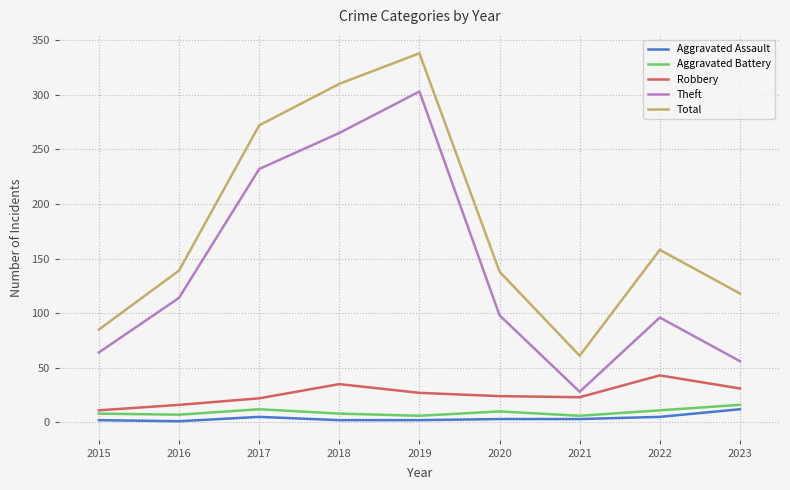

Which category has the highest value in the Aggravated Assault series?

2023